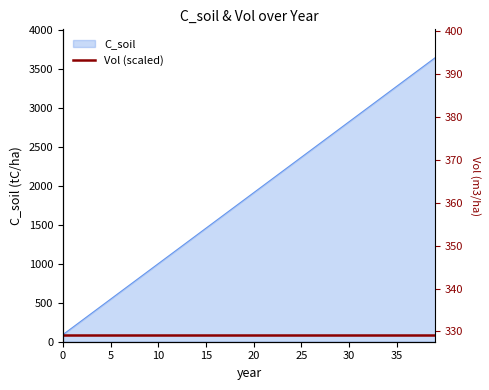

Reading left to right, list all the values displayed in this chart.

0=91	1=182	2=273	3=364	4=455	5=546	6=637	7=728	8=819	9=910	10=1001	11=1092	12=1183	13=1274	14=1365	15=1456	16=1547	17=1638	18=1729	19=1820	20=1911	21=2002	22=2093	23=2184	24=2275	25=2366	26=2457	27=2548	28=2639	29=2730	30=2821	31=2912	32=3003	33=3094	34=3185	35=3276	36=3367	37=3458	38=3549	39=3640